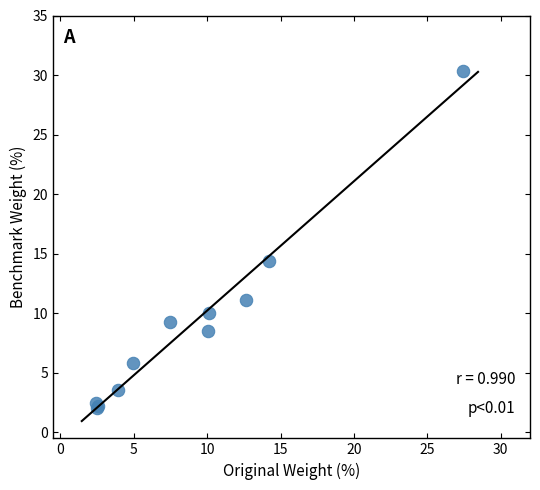

What Y value in the scatter plot is closest to 16?

14.4